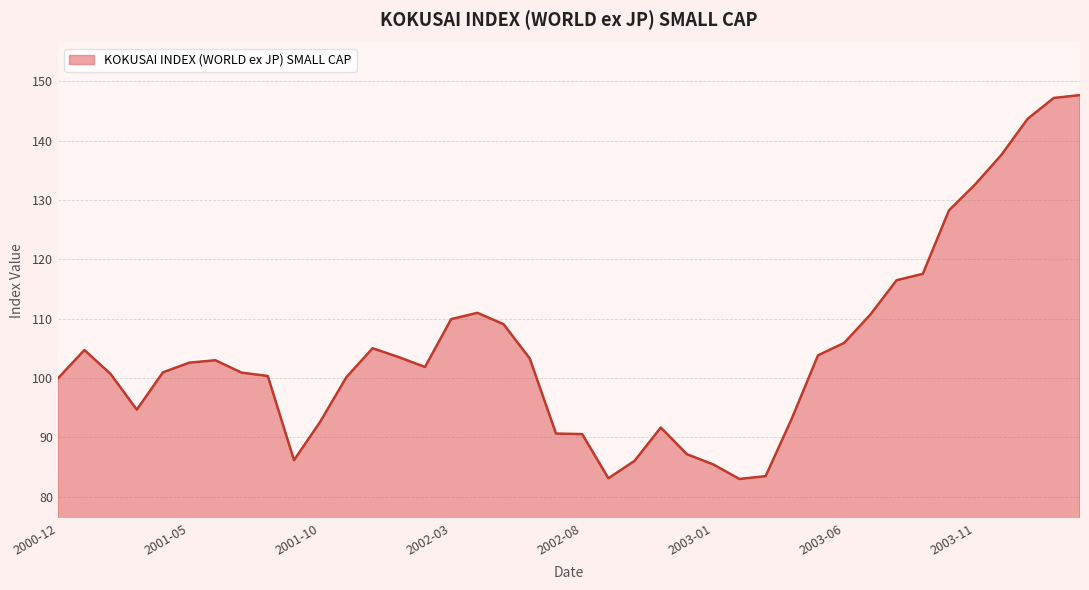

What is the smallest value displayed?

83.0